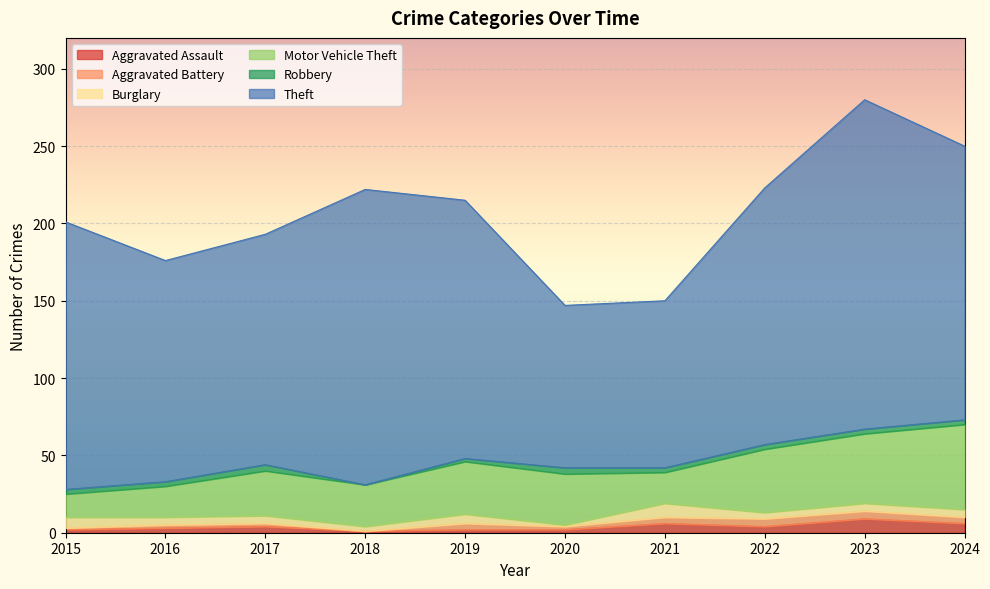

What are all the series names shown in the legend?

Aggravated Assault, Aggravated Battery, Burglary, Motor Vehicle Theft, Robbery, Theft